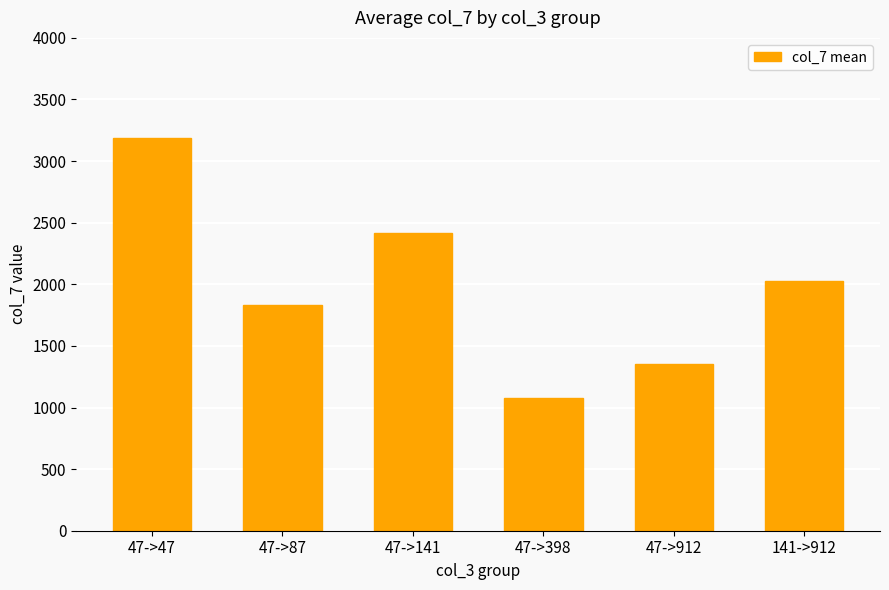

What is the value of the 1st bar from the left?

3188.3